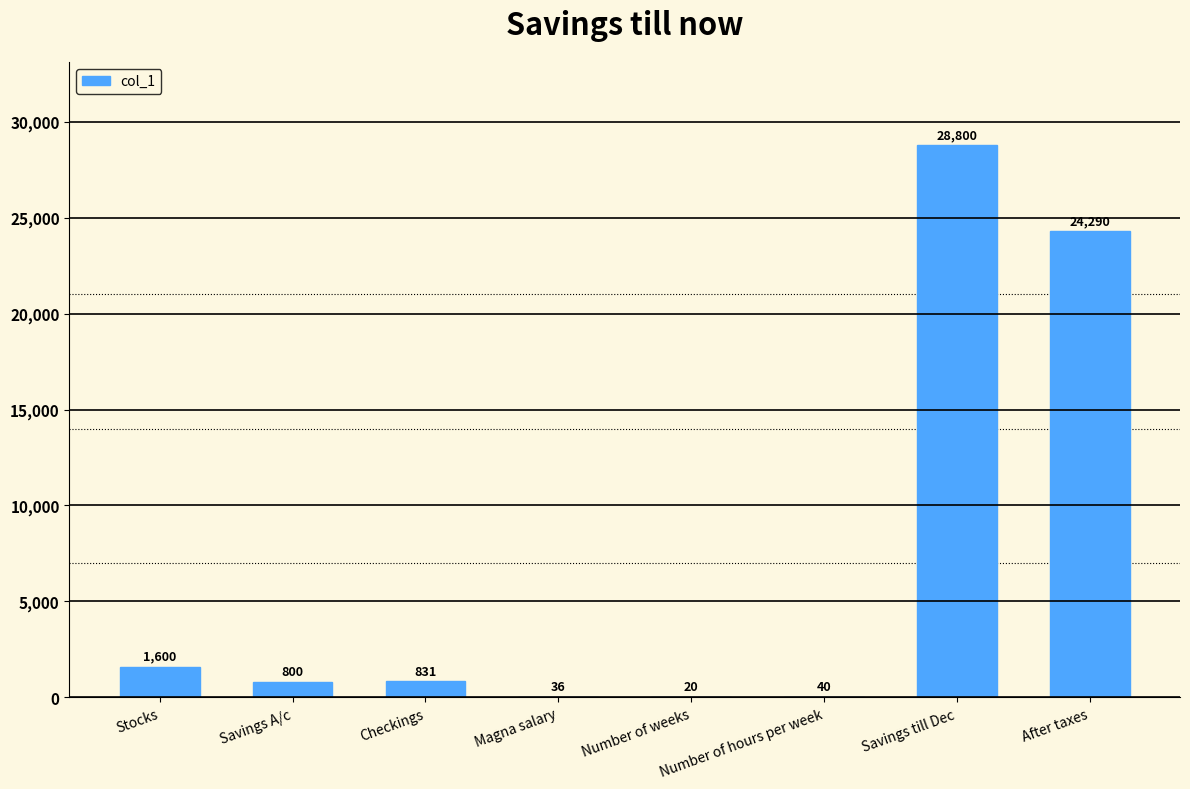

What is the sum of the values at Stocks and Savings A/c?

2400